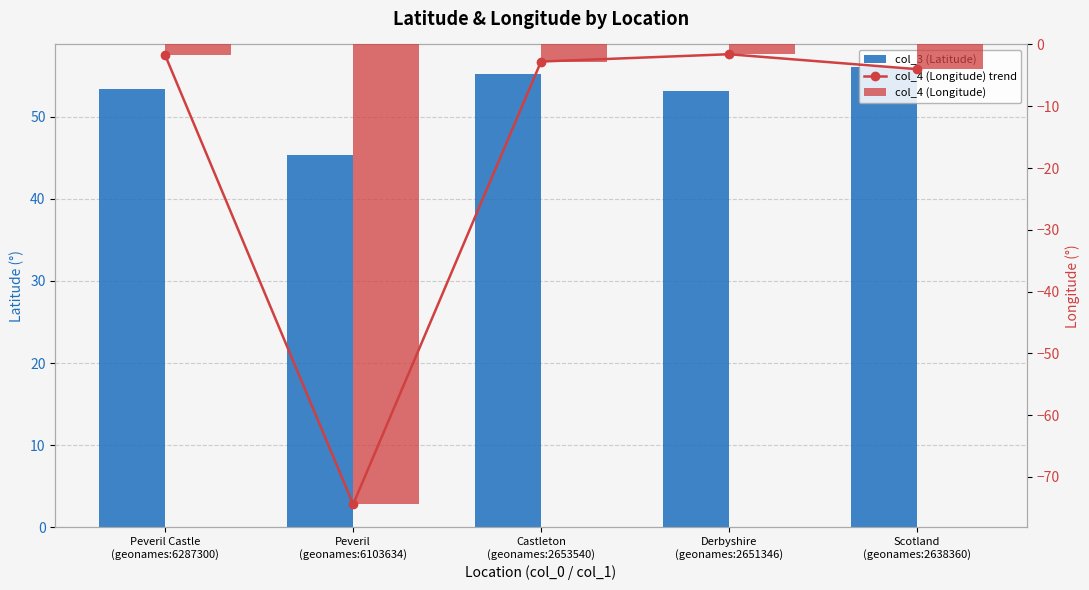

Which series changed the most between Castleton
(geonames:2653540) and Scotland
(geonames:2638360)?

col_4 (Longitude) trend